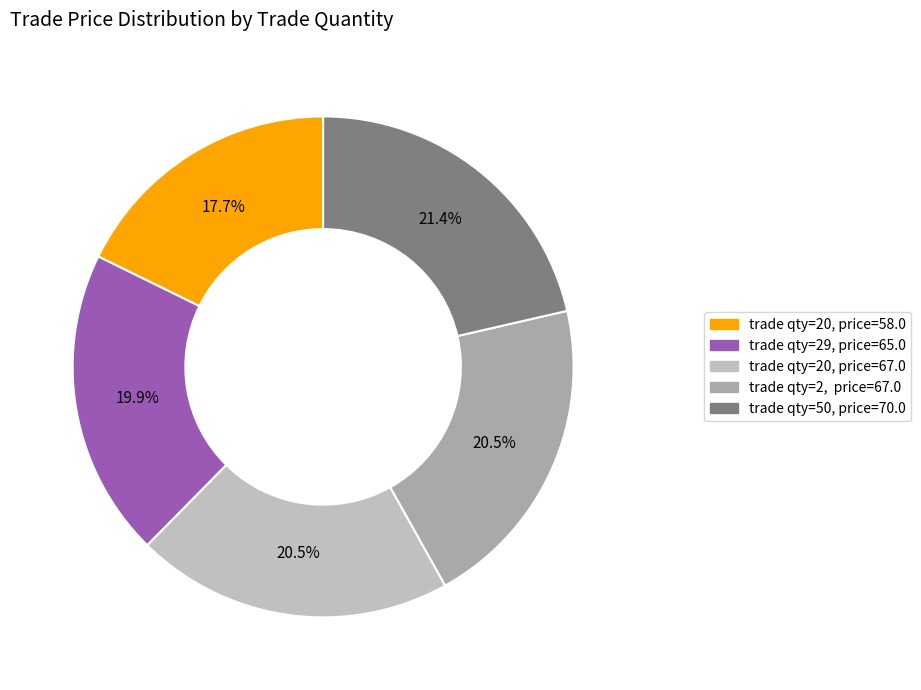

What is the largest slice in the pie chart?

trade qty=50, price=70.0